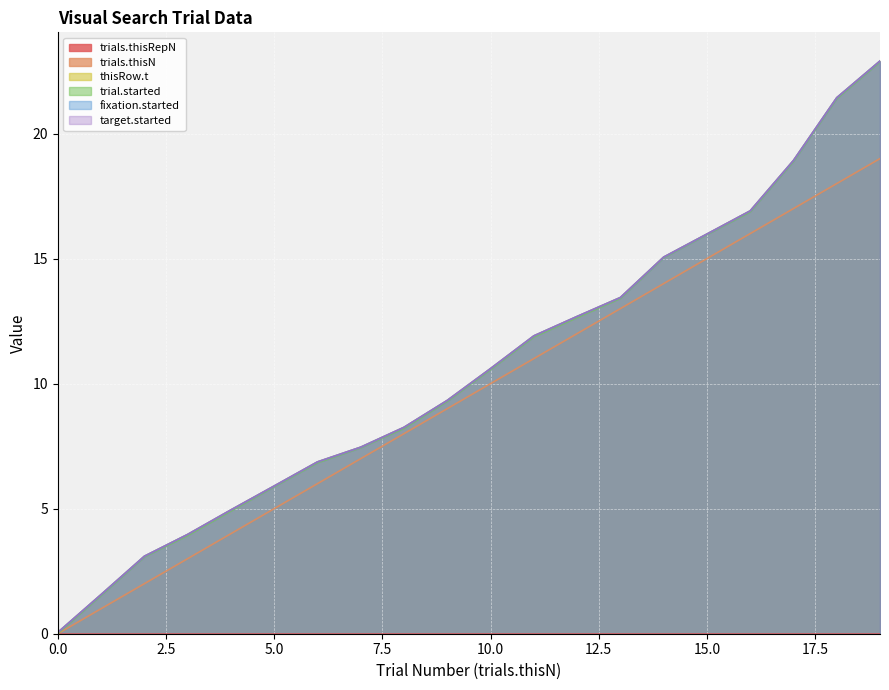

Which series has the largest total across all categories?

thisRow.t